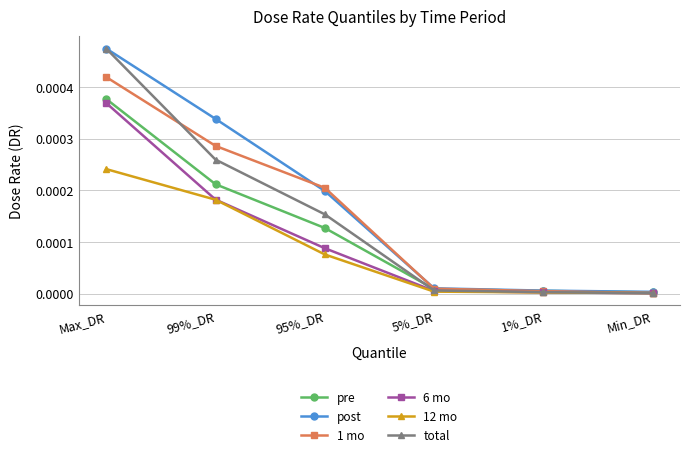

True or false: 12 mo has more than 1 interior local peaks.

False